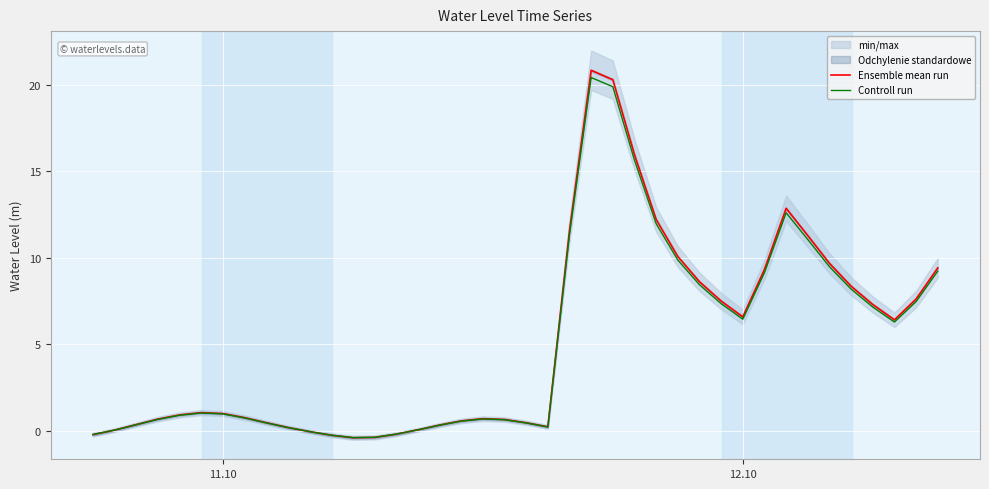

What is the maximum value for Controll run?

20.4